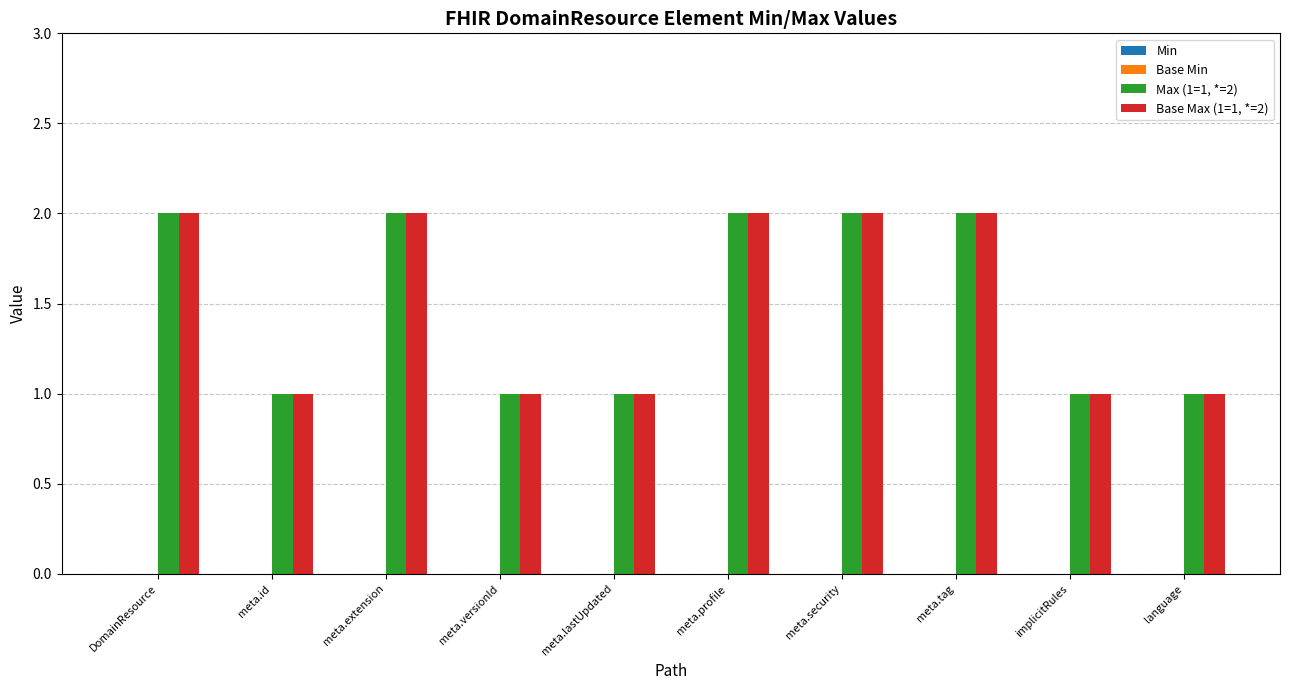

What is the spread (max minus min) of values at implicitRules?

0